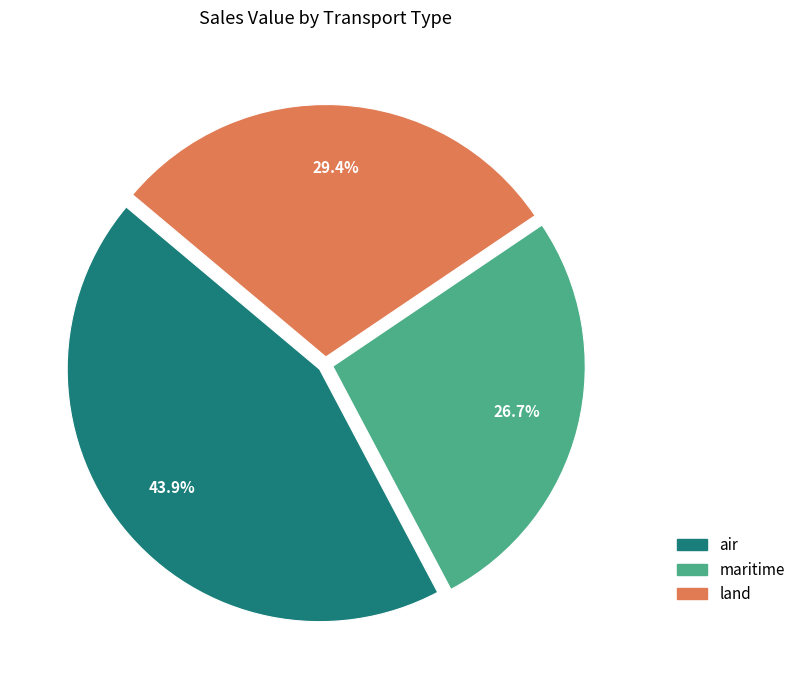

How many slices are in this pie chart?

3